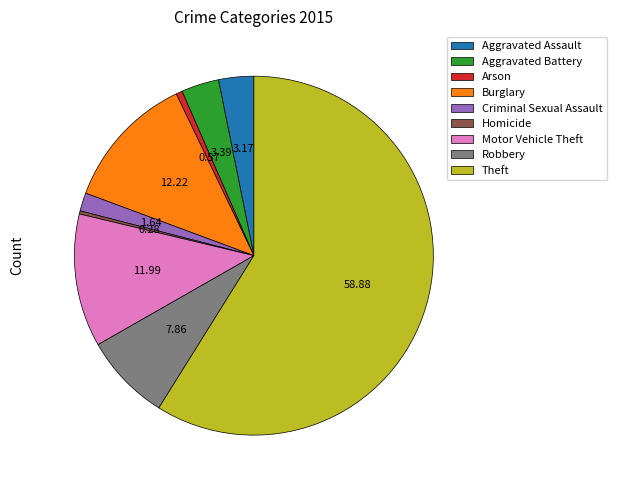

Combined, do Motor Vehicle Theft and Homicide account for over 50%?

No